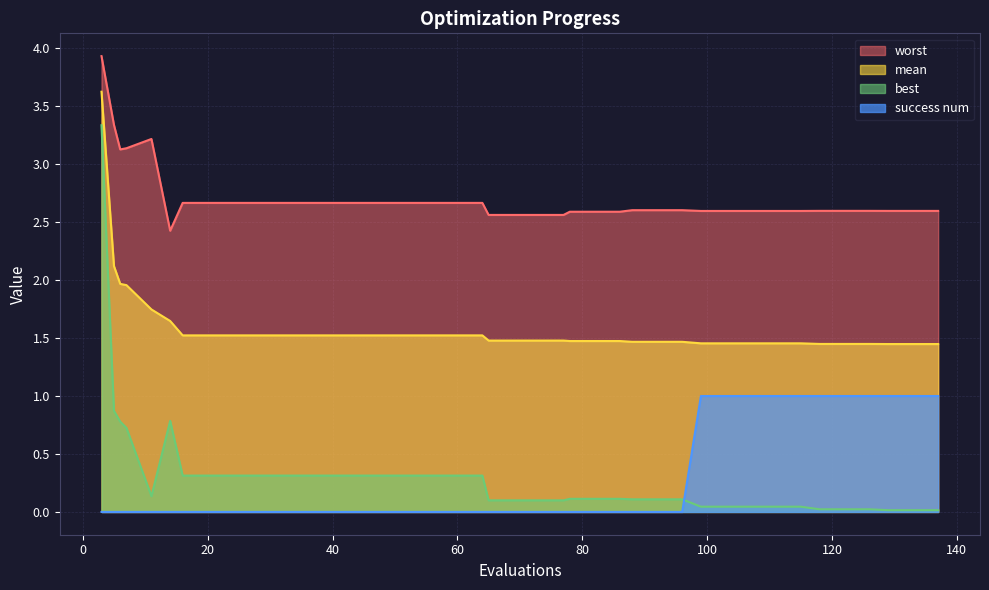

Which series changed the most between 36 and 103?

success num